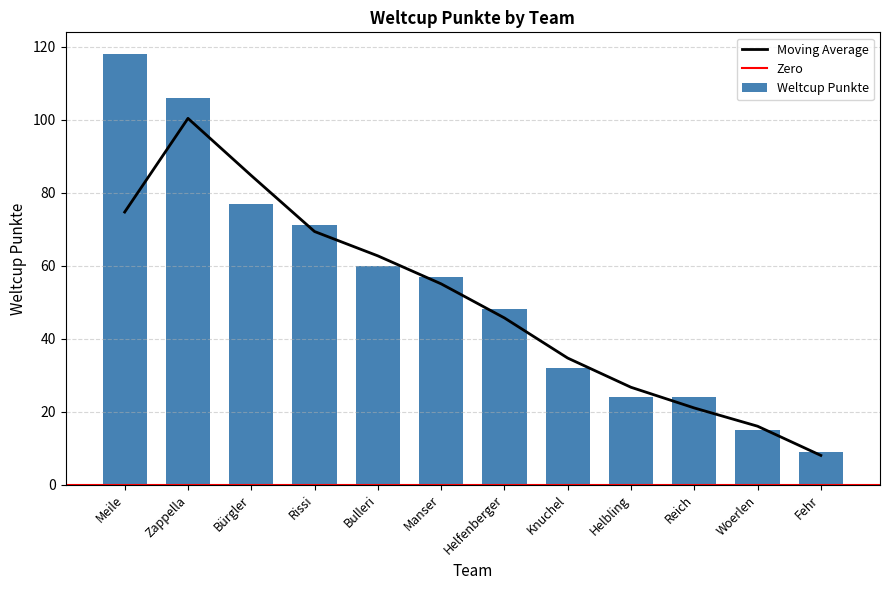

Are the bars grouped side by side (vs. stacked)?

No